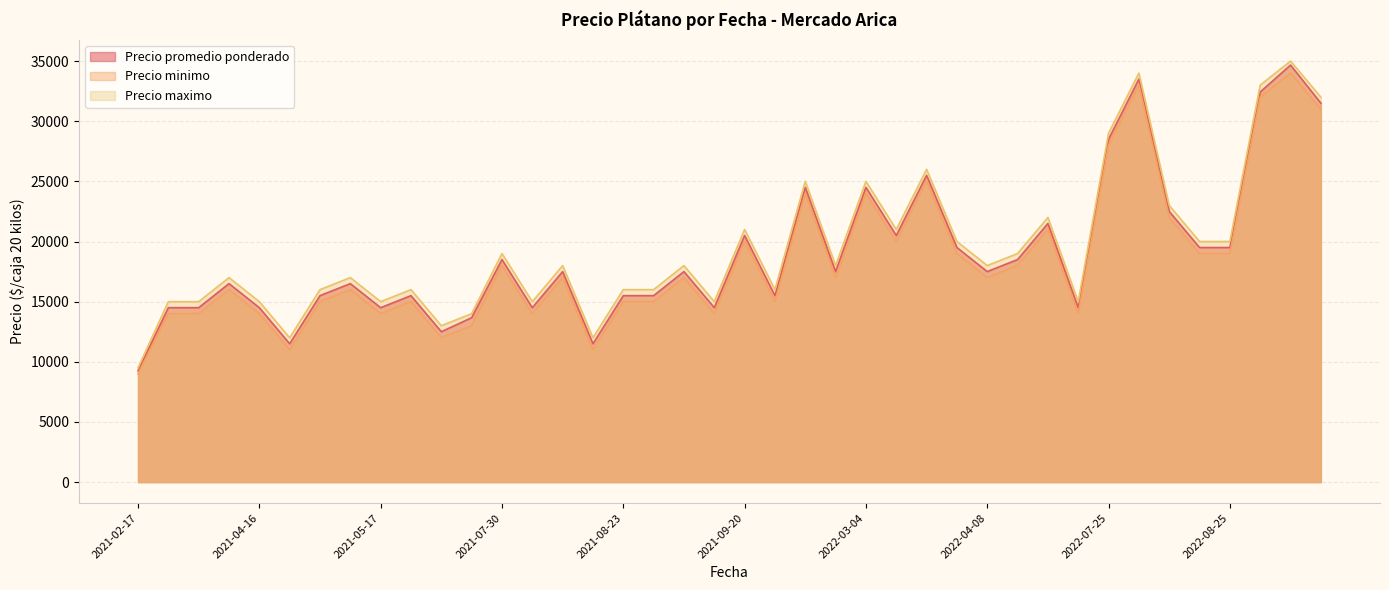

Which series has the widest spread of values?

Precio maximo